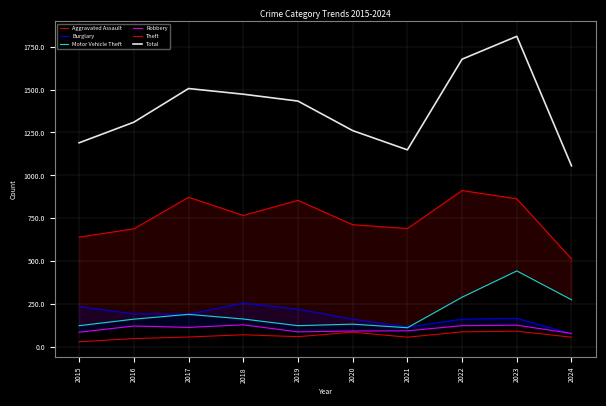

In Robbery, how many points are lower than both neighbors (excluding endpoints)?

2